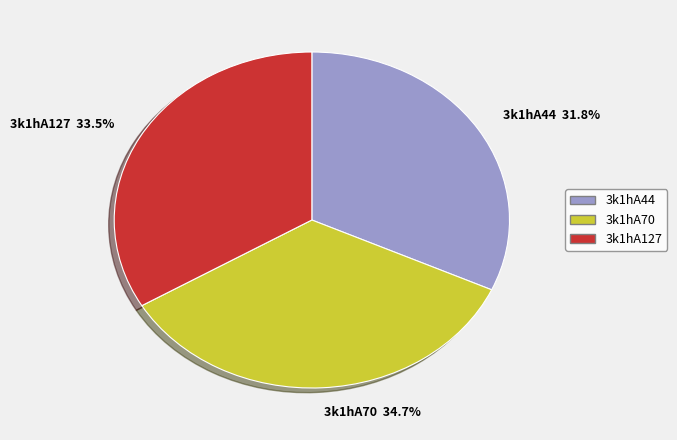

What percentage do 3k1hA127 and 3k1hA44 together represent?

65.3%